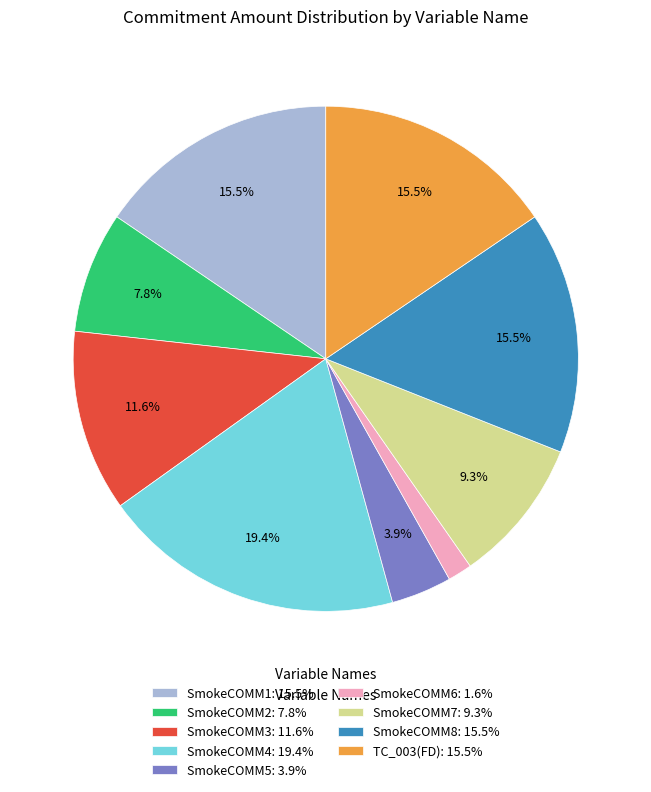

How many segments does this pie chart have?

9